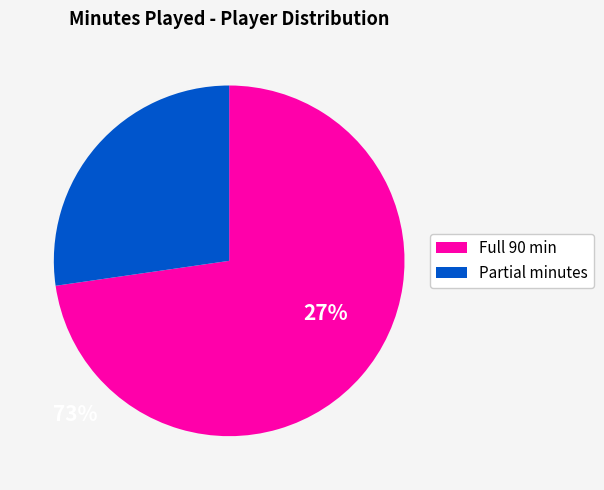

Does any single category account for the majority?

Yes